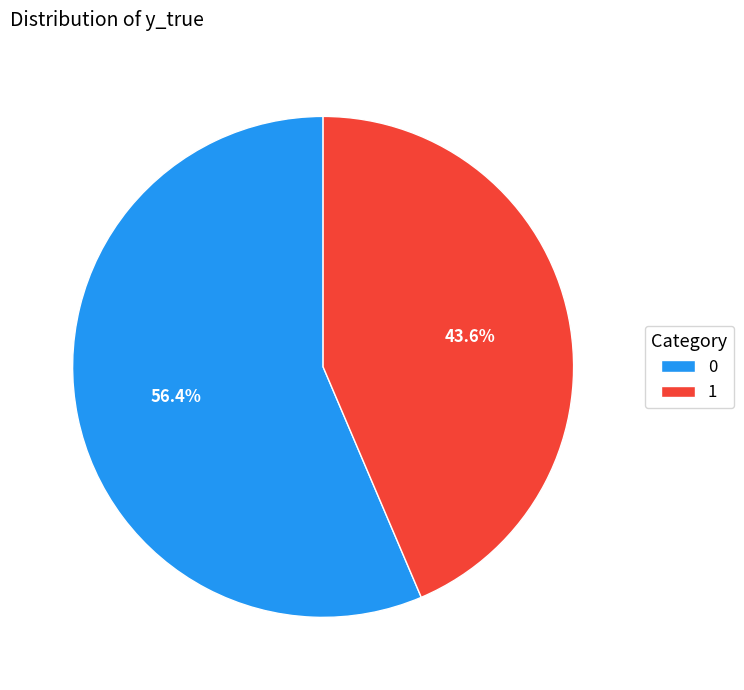

Rank the categories by value from lowest to highest.

1, 0